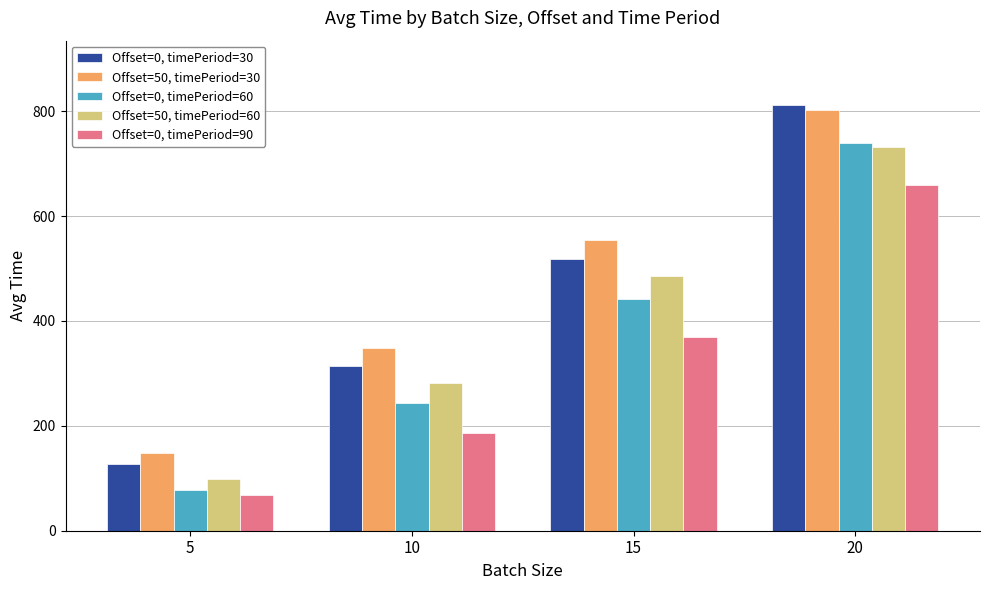

Is it true that Offset=50, timePeriod=60 equals 731.4 at 20?

True